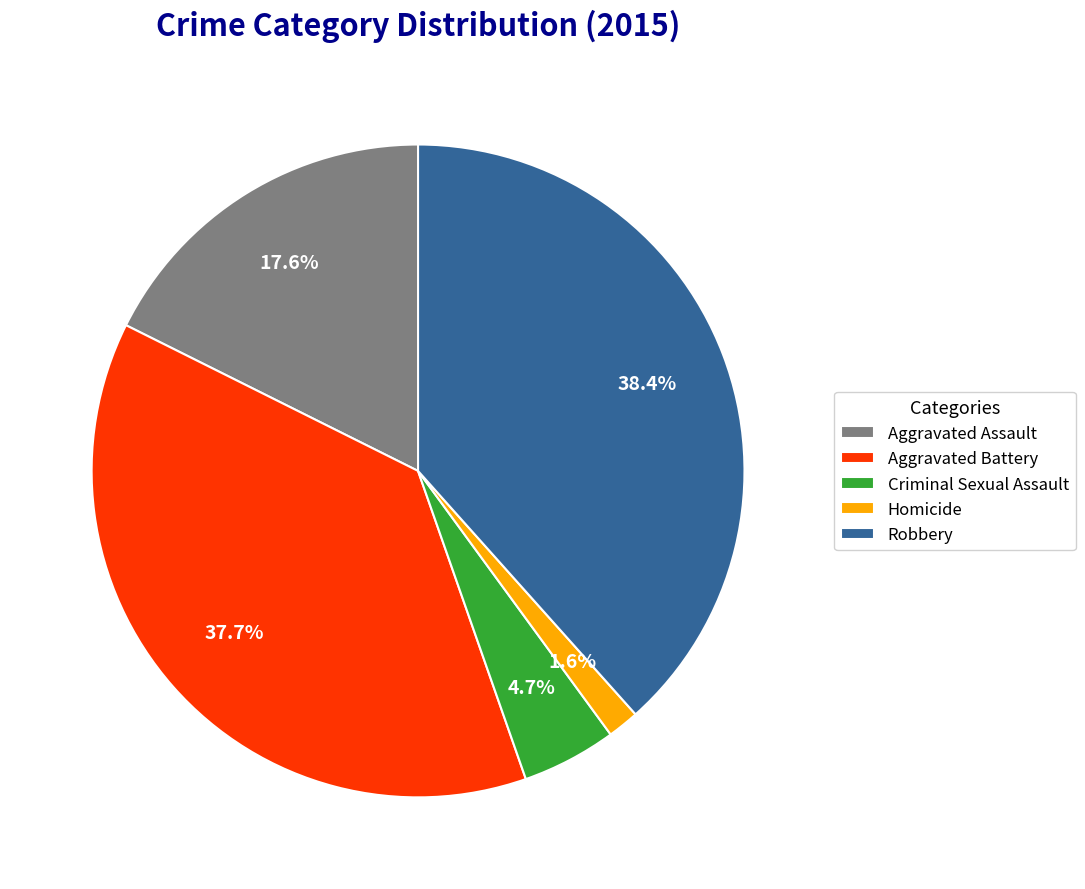

Which has a higher value, Aggravated Battery or Homicide?

Aggravated Battery